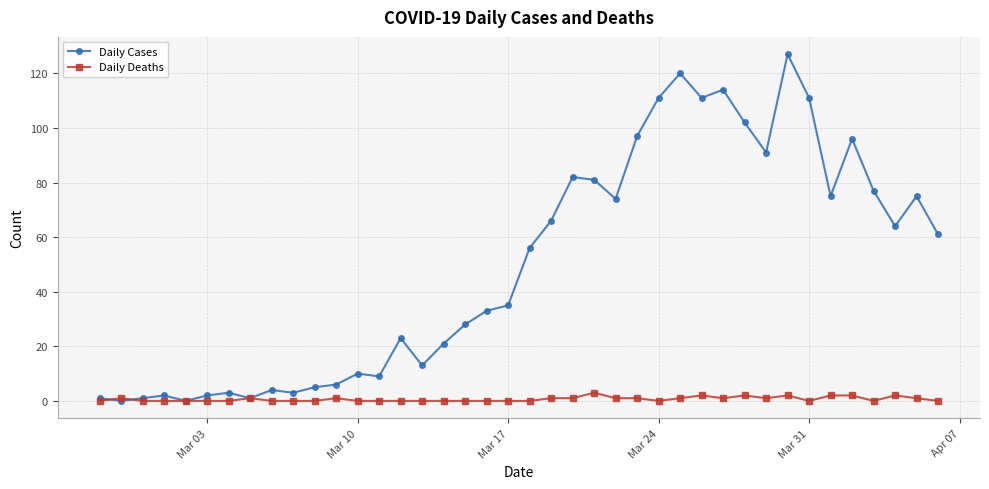

Which series has the largest total across all categories?

Daily Cases